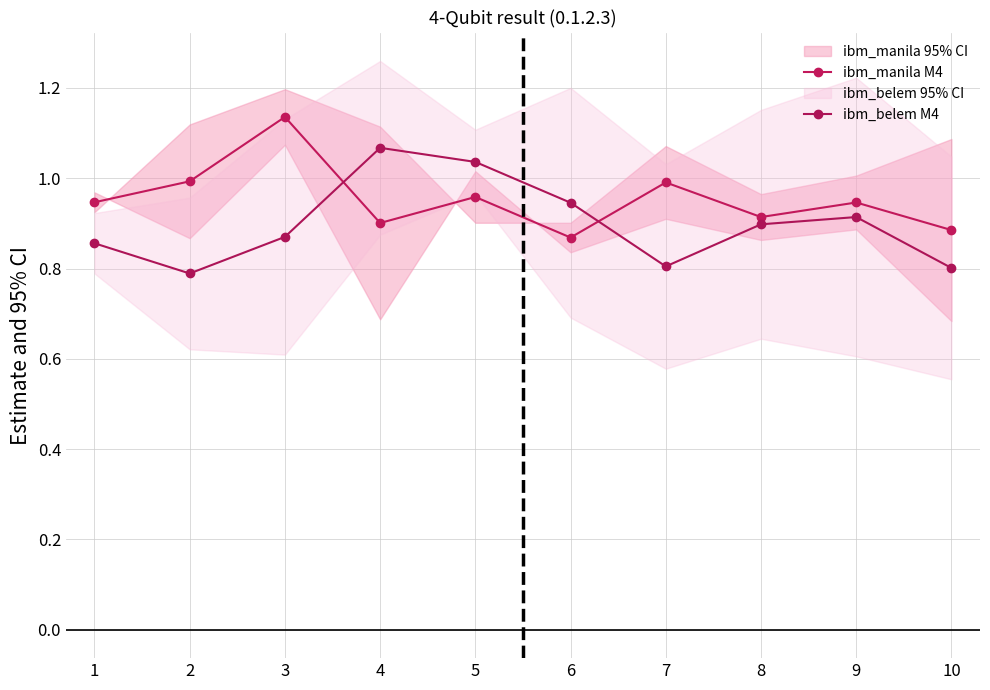

At which label is ibm_belem M4 closest to 0?

2